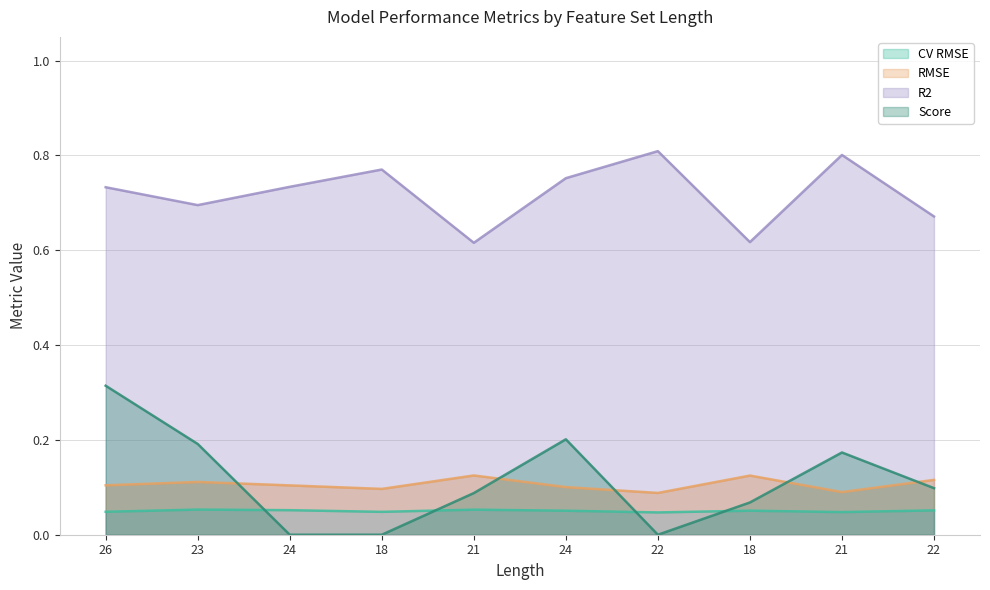

Reading left to right, what are all the values shown in this chart?

CV RMSE: 26=0.0	23=0.1	24=0.1	18=0.0	21=0.1	24=0.1	22=0.0	18=0.1	21=0.0	22=0.1
RMSE: 26=0.1	23=0.1	24=0.1	18=0.1	21=0.1	24=0.1	22=0.1	18=0.1	21=0.1	22=0.1
R2: 26=0.7	23=0.7	24=0.7	18=0.8	21=0.6	24=0.8	22=0.8	18=0.6	21=0.8	22=0.7
Score: 26=0.3	23=0.2	24=0.0	18=0.0	21=0.1	24=0.2	22=0.0	18=0.1	21=0.2	22=0.1